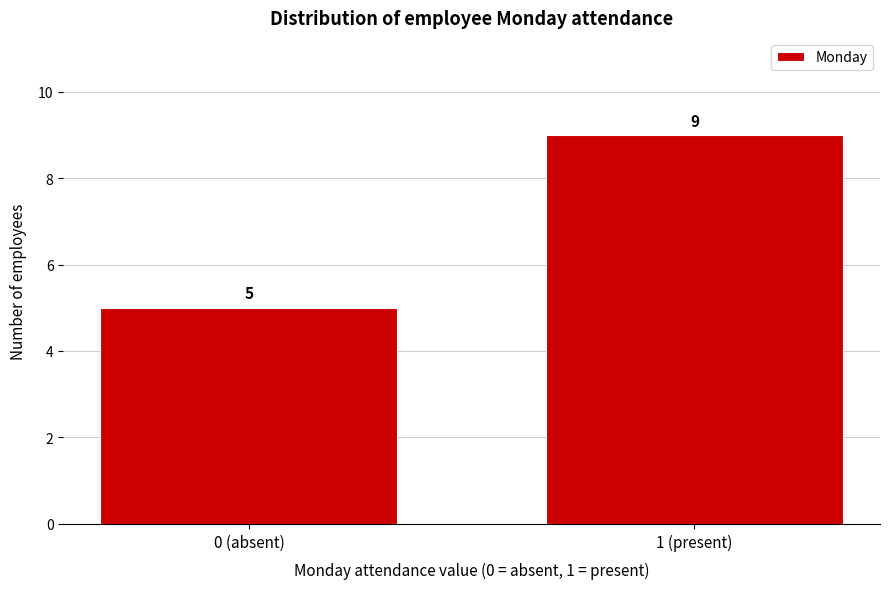

Reading left to right, extract all data points from this chart.

0 (absent)=5	1 (present)=9